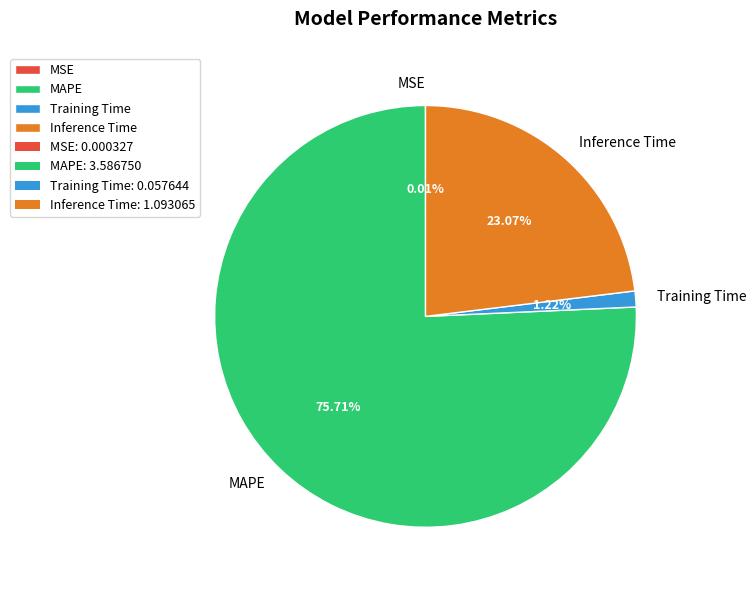

Which category has the biggest portion of the pie?

MAPE